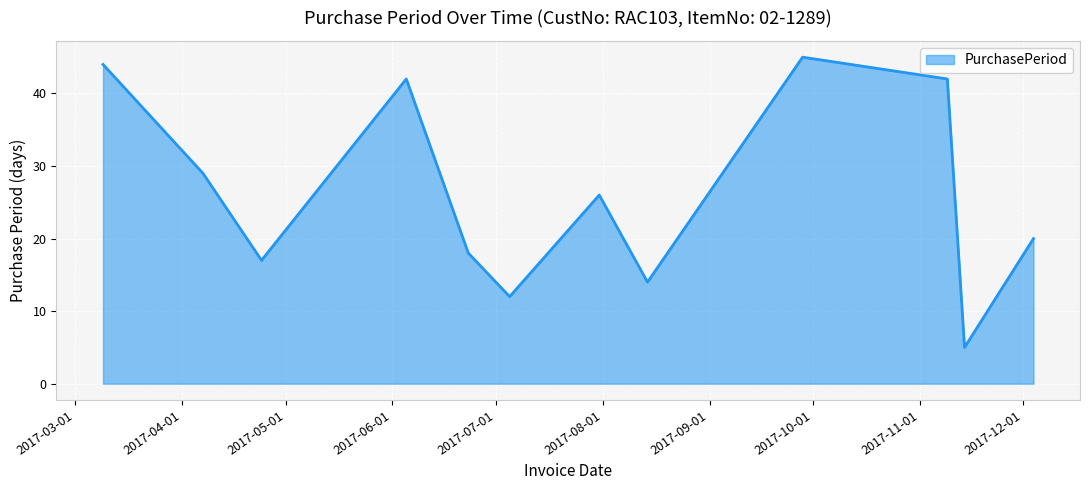

What is the difference between the maximum and minimum values?

40